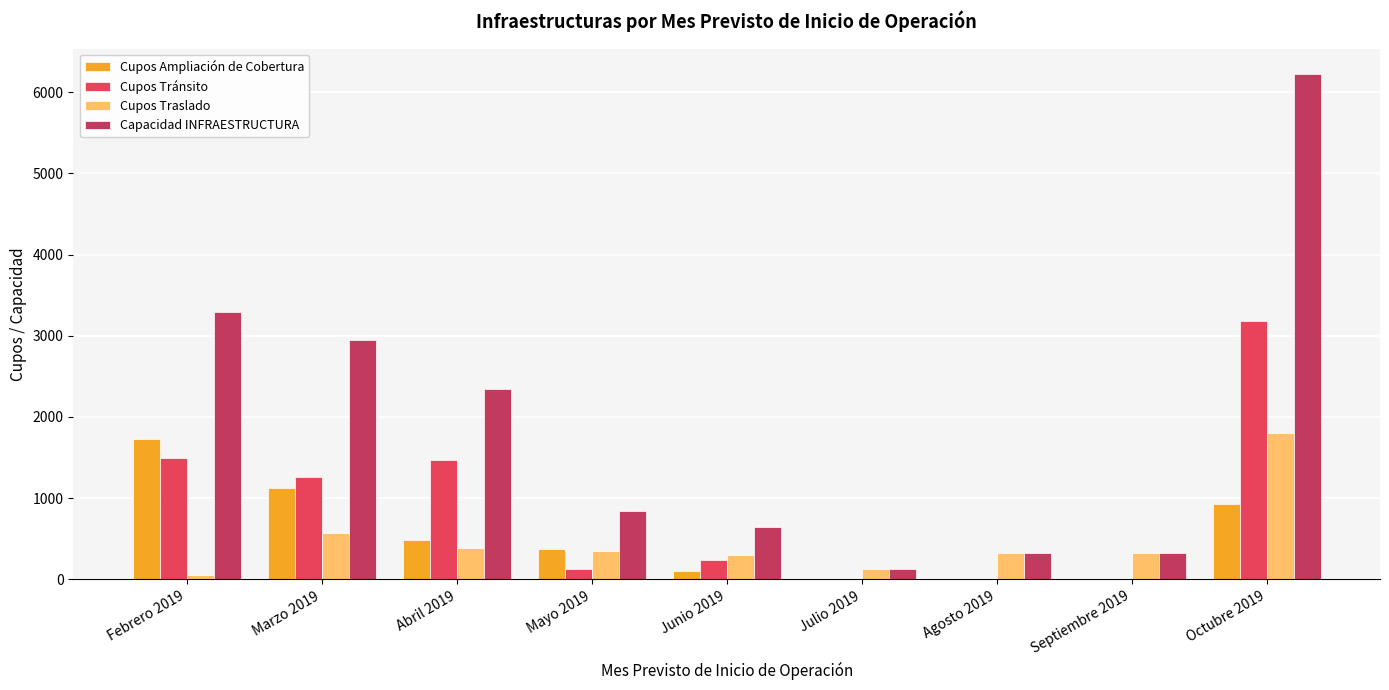

List the labels in order of Cupos Tránsito value, smallest first.

Julio 2019, Agosto 2019, Septiembre 2019, Mayo 2019, Junio 2019, Marzo 2019, Abril 2019, Febrero 2019, Octubre 2019